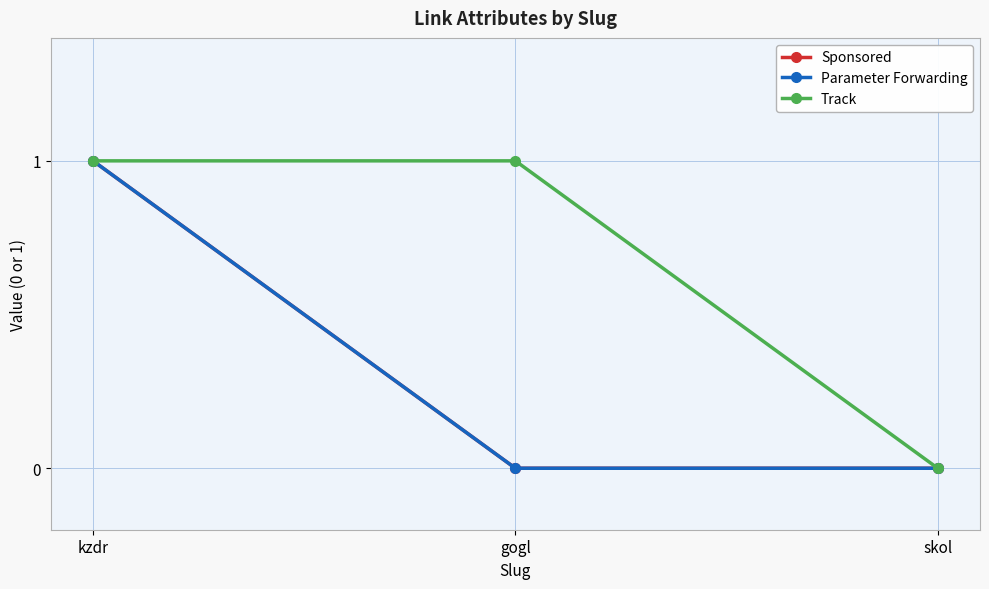

At which category is the sum across all series the highest?

kzdr